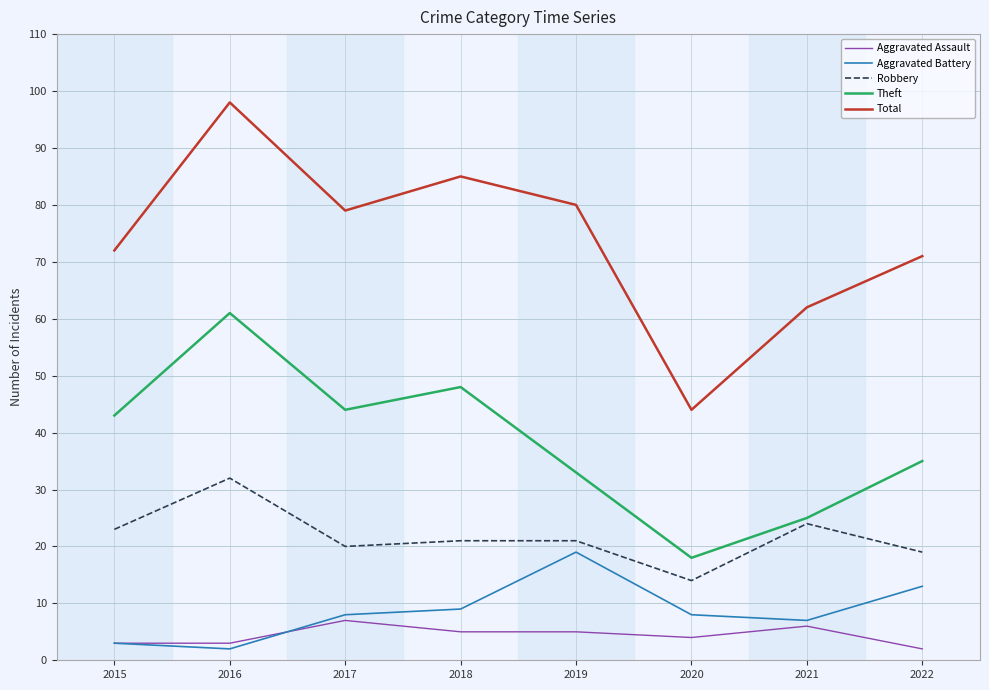

Reading left to right, what are all the values shown in this chart?

Aggravated Assault: 3	3	7	5	5	4	6	2
Aggravated Battery: 3	2	8	9	19	8	7	13
Robbery: 23	32	20	21	21	14	24	19
Theft: 43	61	44	48	33	18	25	35
Total: 72	98	79	85	80	44	62	71